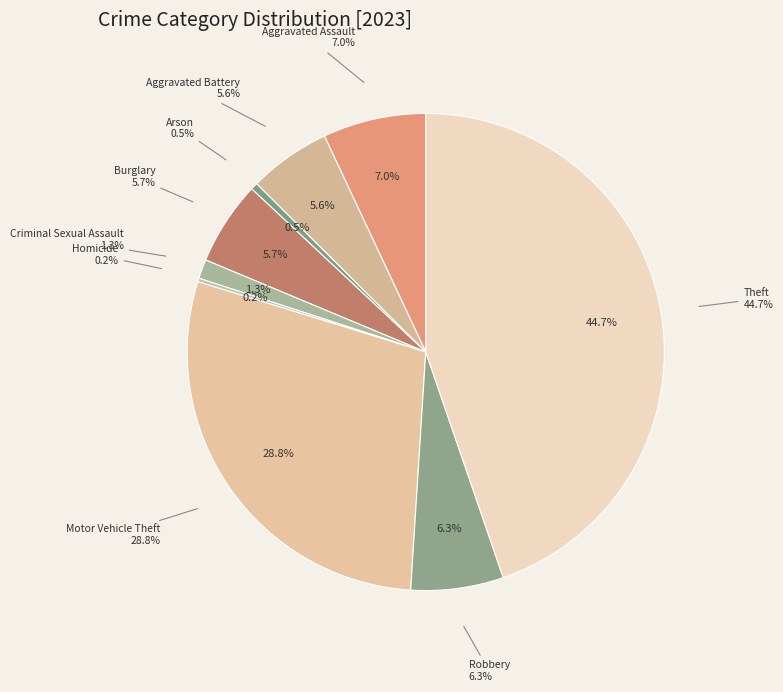

Rank the categories by value from highest to lowest.

Theft, Motor Vehicle Theft, Aggravated Assault, Robbery, Burglary, Aggravated Battery, Criminal Sexual Assault, Arson, Homicide